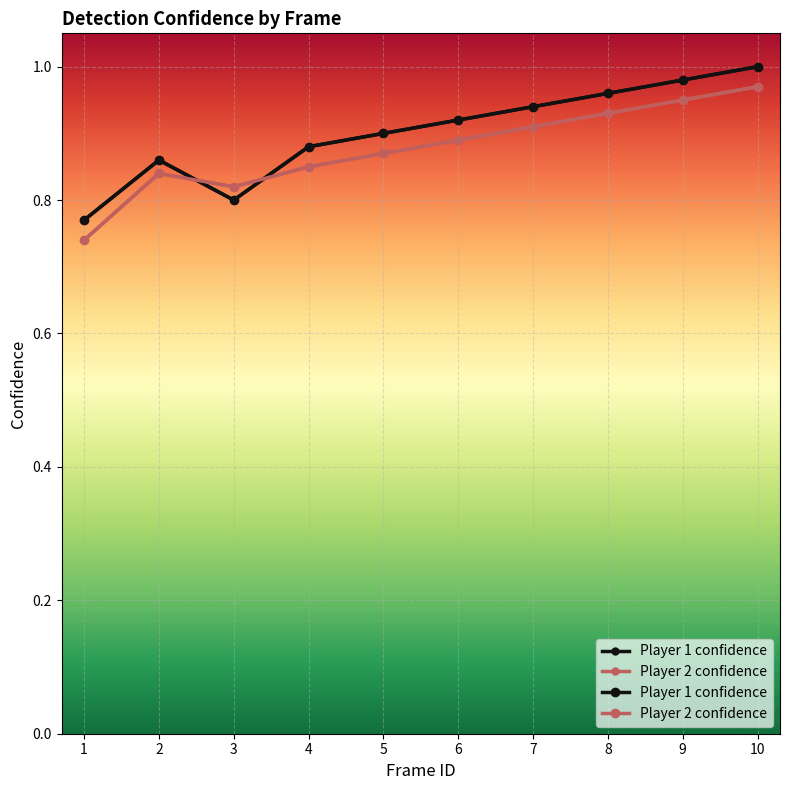

What is the difference between the maximum and minimum values in the Player 2 confidence series?

0.2